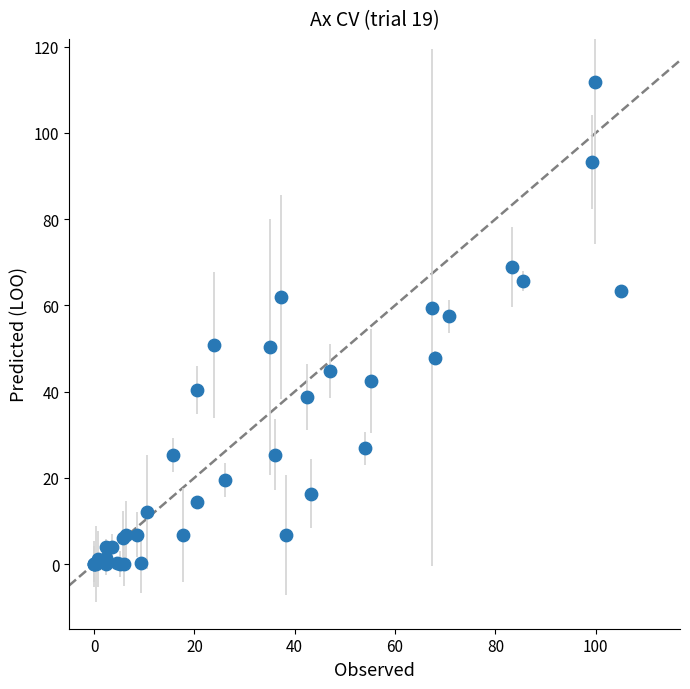

What Y value in the scatter plot is closest to 55?

57.5